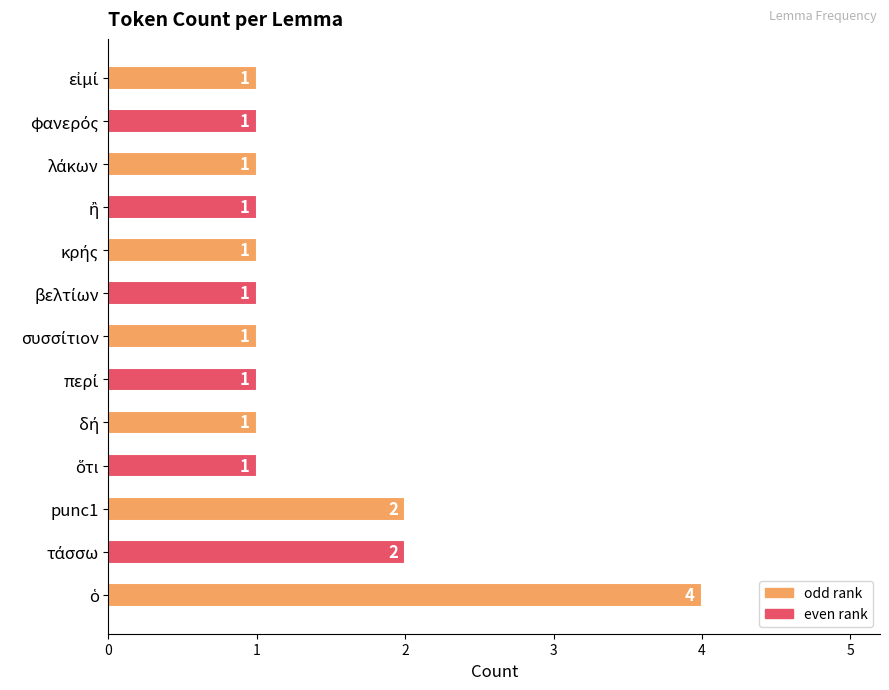

What is the maximum value shown in the chart?

4